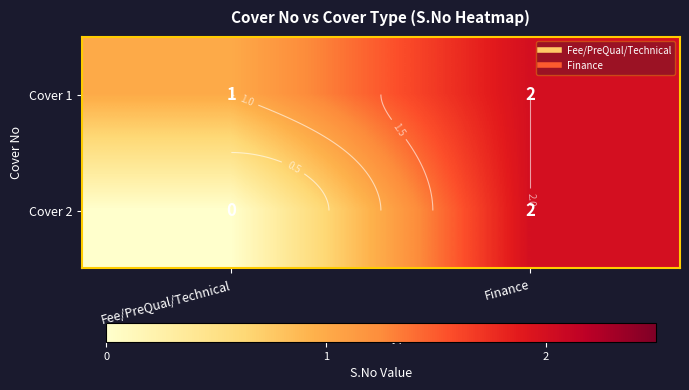

How many values in the Cover 1 series are below 2?

1